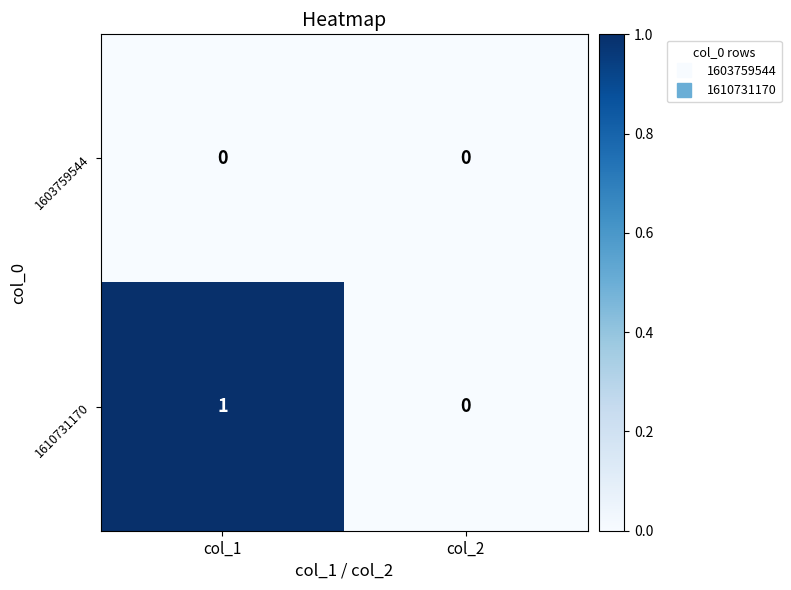

Where is 1610731170 nearest to the value 0?

col_2